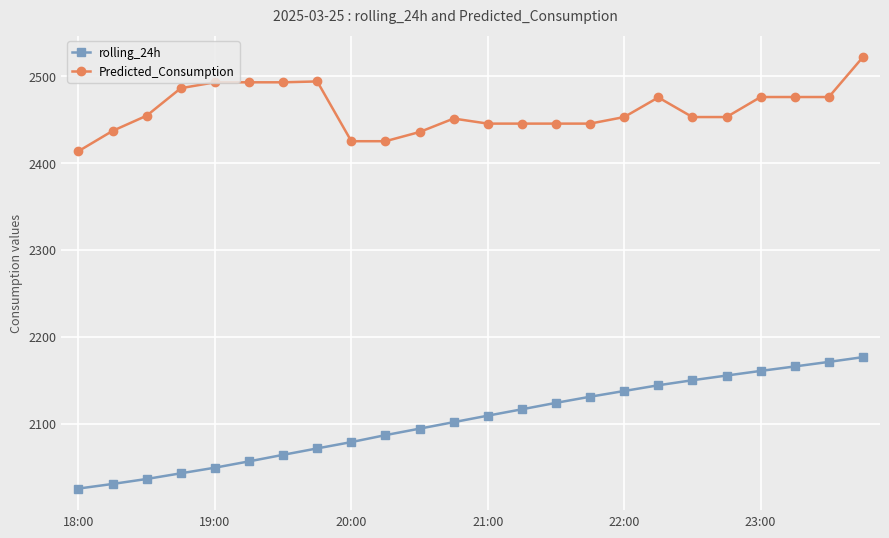

What is the average value of the Predicted_Consumption series?

2461.1